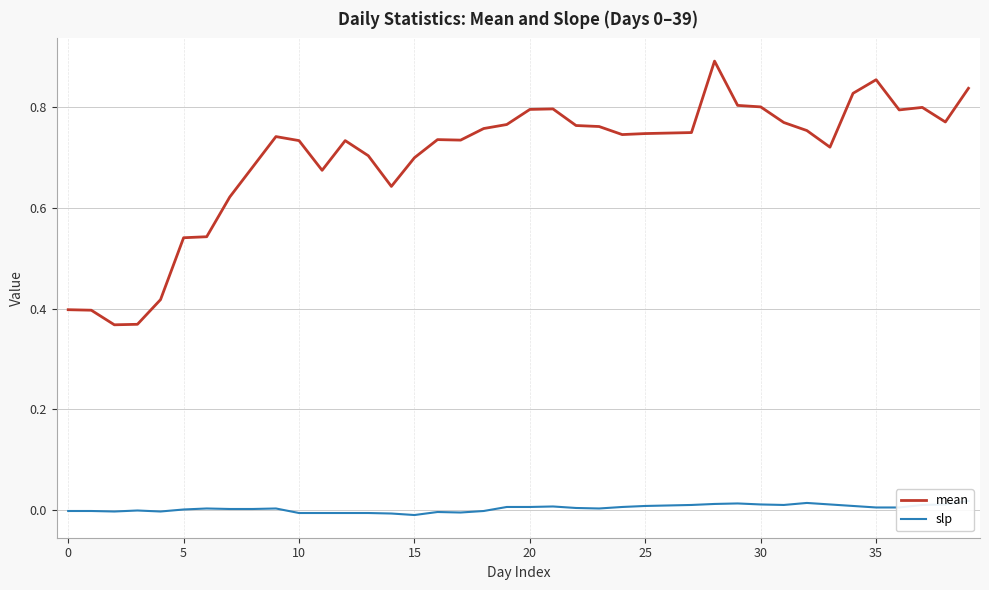

True or false: slp has more than 0 interior local peaks.

True